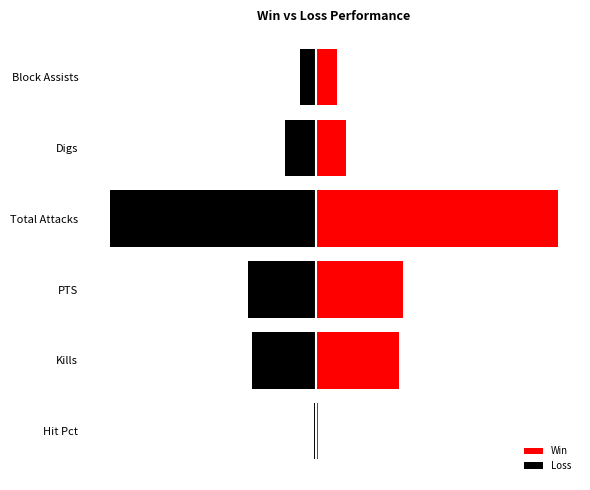

What is the average value of the Loss series?

-5.0